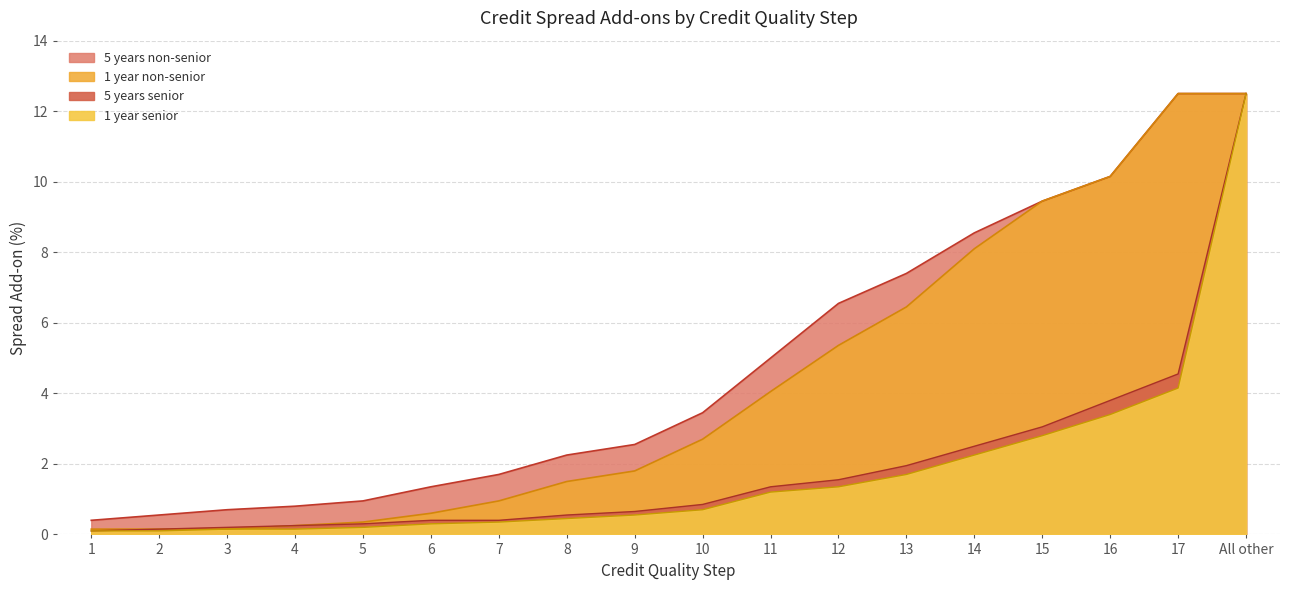

How many values in the 5 years non-senior series exceed 3?

9